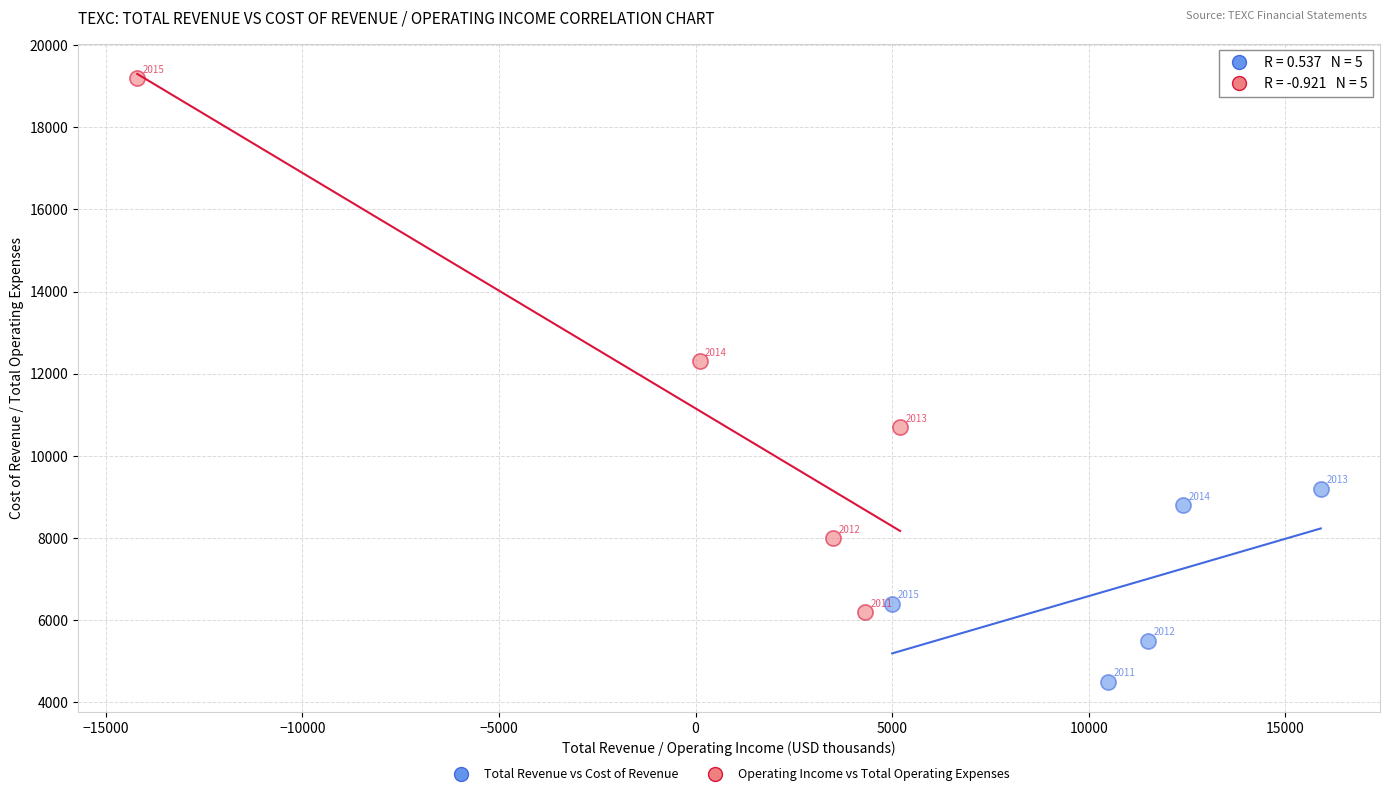

Which series reaches the minimum Y coordinate?

Total Revenue vs Cost of Revenue